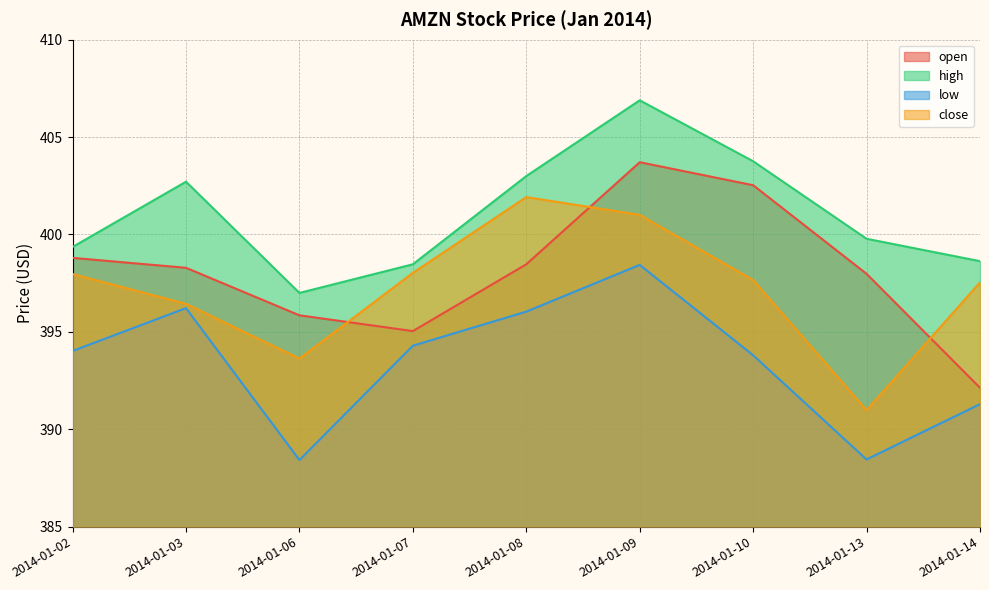

Where is open nearest to the value 397?

2014-01-13